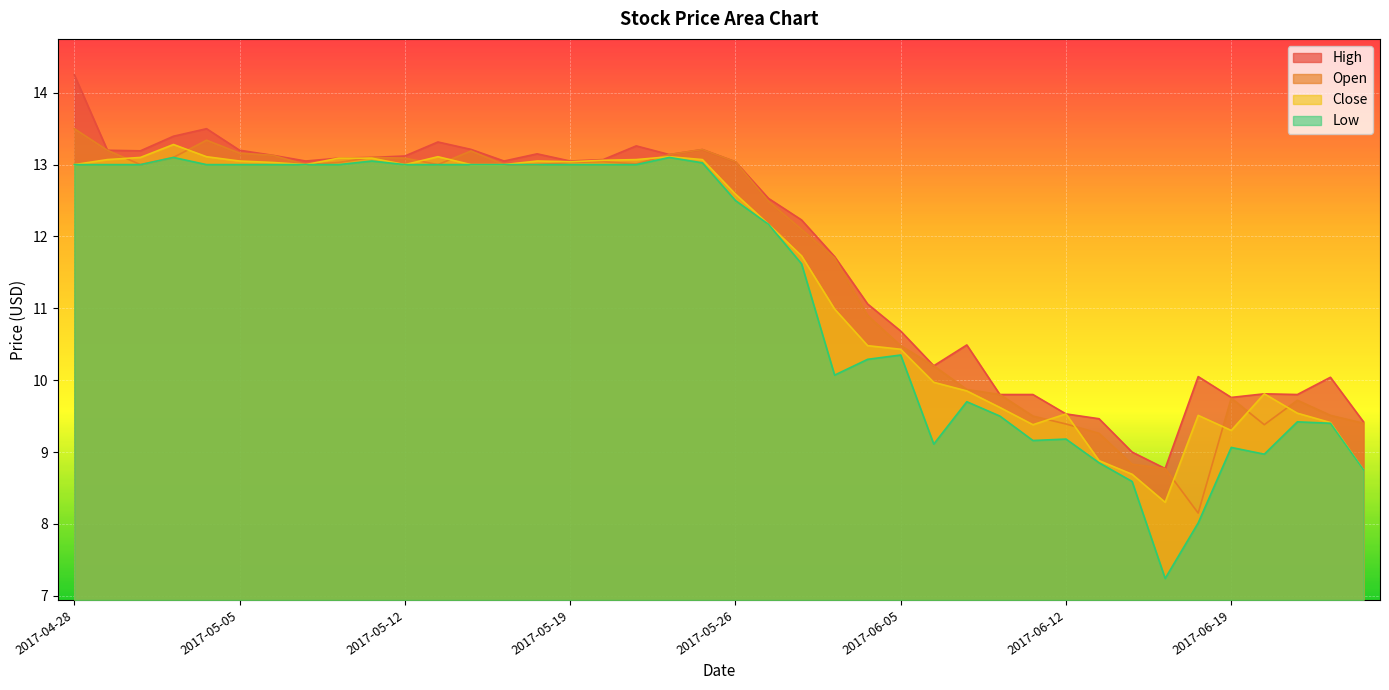

Is the value of Close at 2017-06-06 greater than the value of Low at 2017-06-23?

Yes